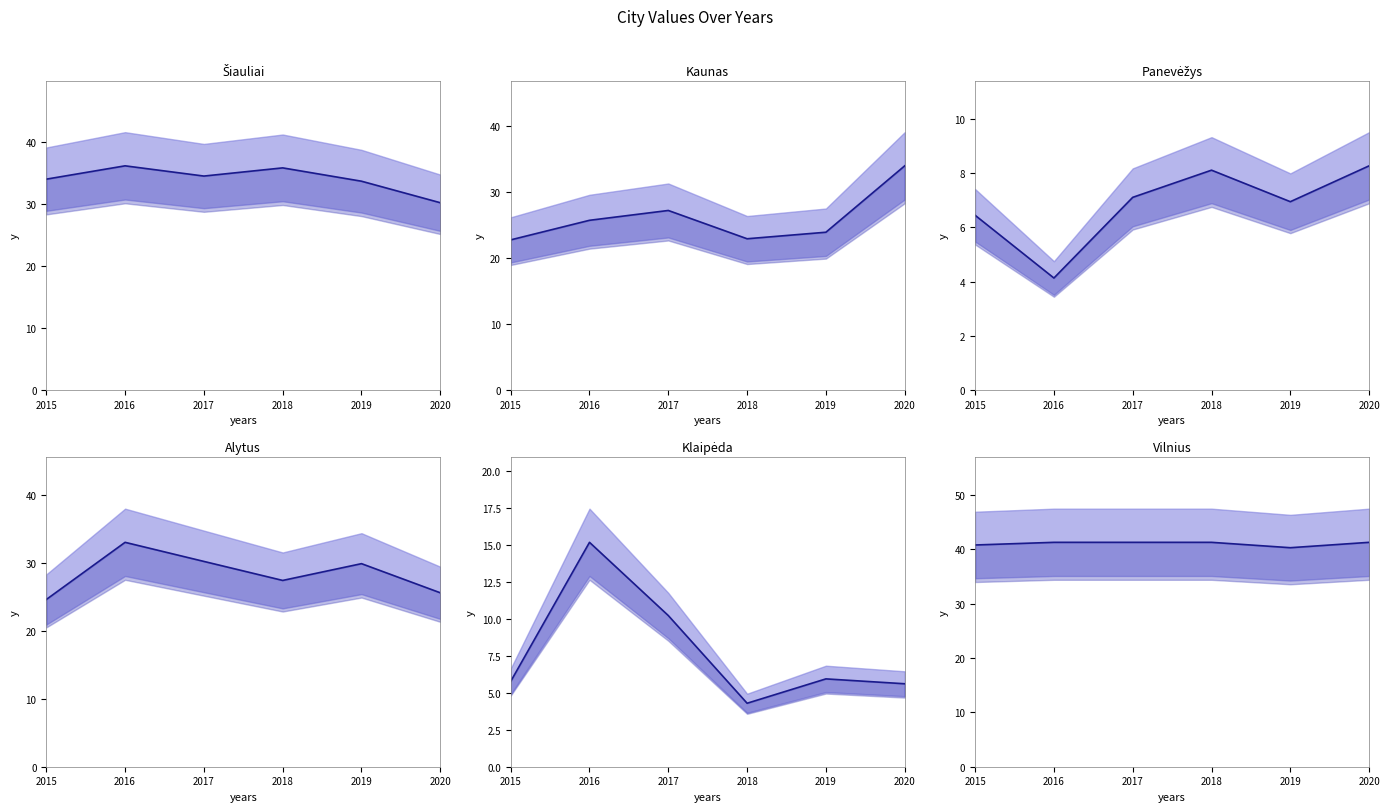

Count the number of categories in the chart.

6